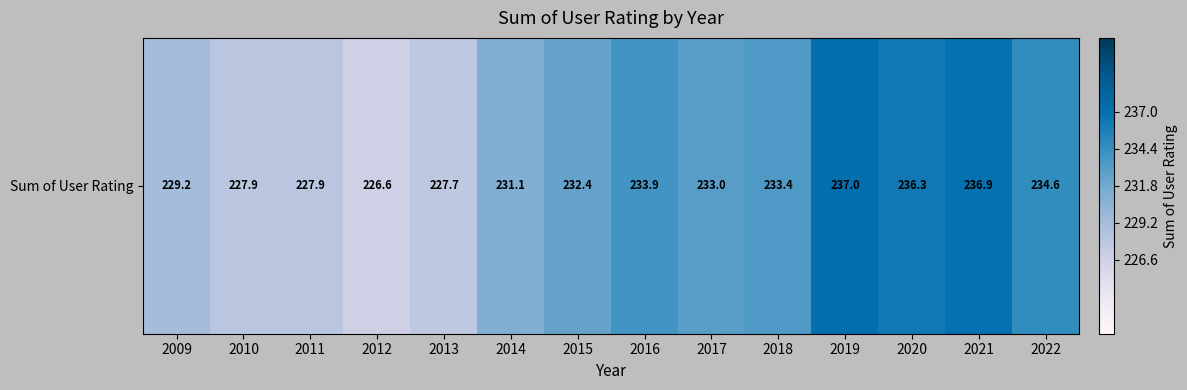

Reading left to right, list all the values displayed in this chart.

2009=229.2	2010=227.9	2011=227.9	2012=226.6	2013=227.7	2014=231.1	2015=232.4	2016=233.9	2017=233.0	2018=233.4	2019=237.0	2020=236.3	2021=236.9	2022=234.6